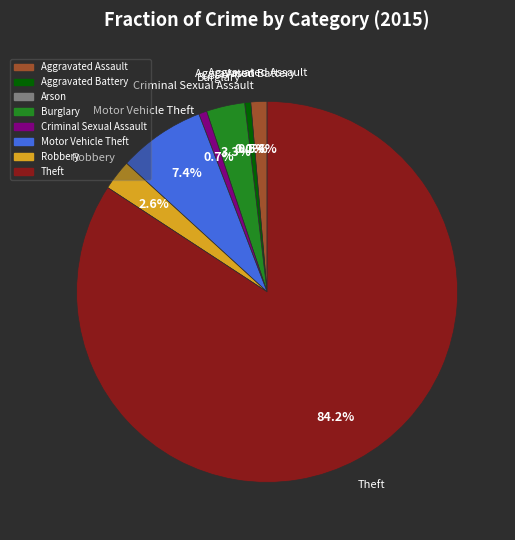

Which slice is the smallest?

Arson